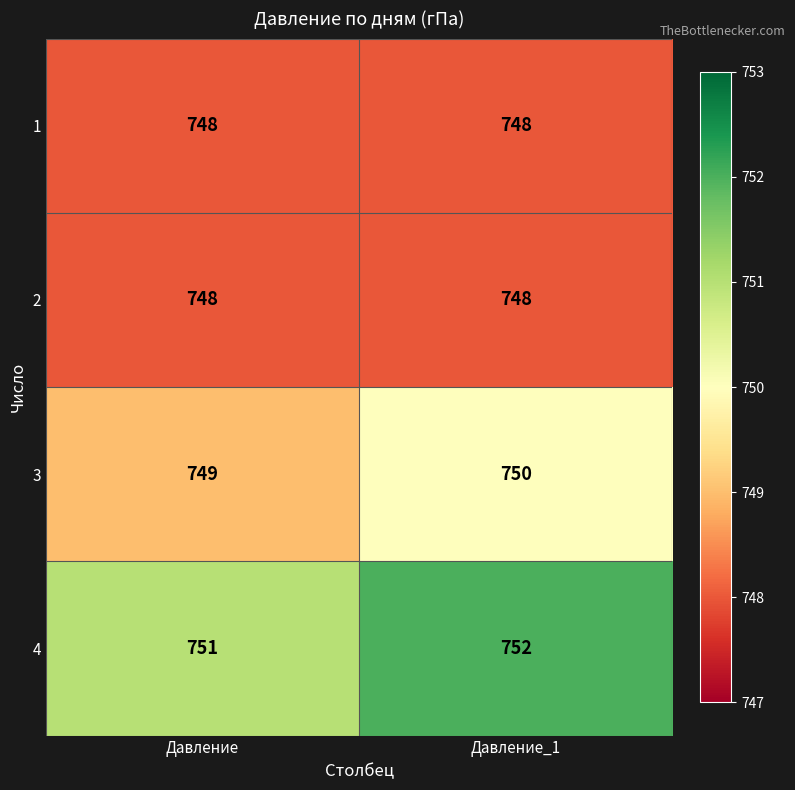

What is the total value across all series at Давление_1?

2998